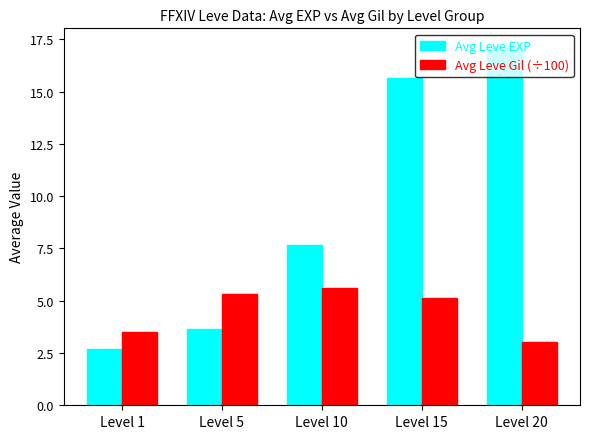

At which label does Avg Leve EXP reach its peak?

Level 20